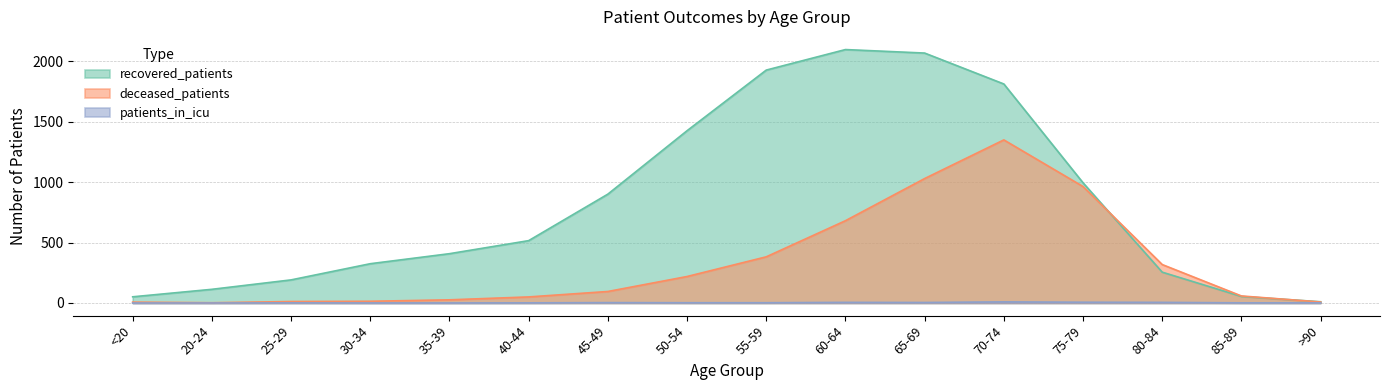

What is the difference between the second highest and second lowest values in the patients_in_icu series?

6